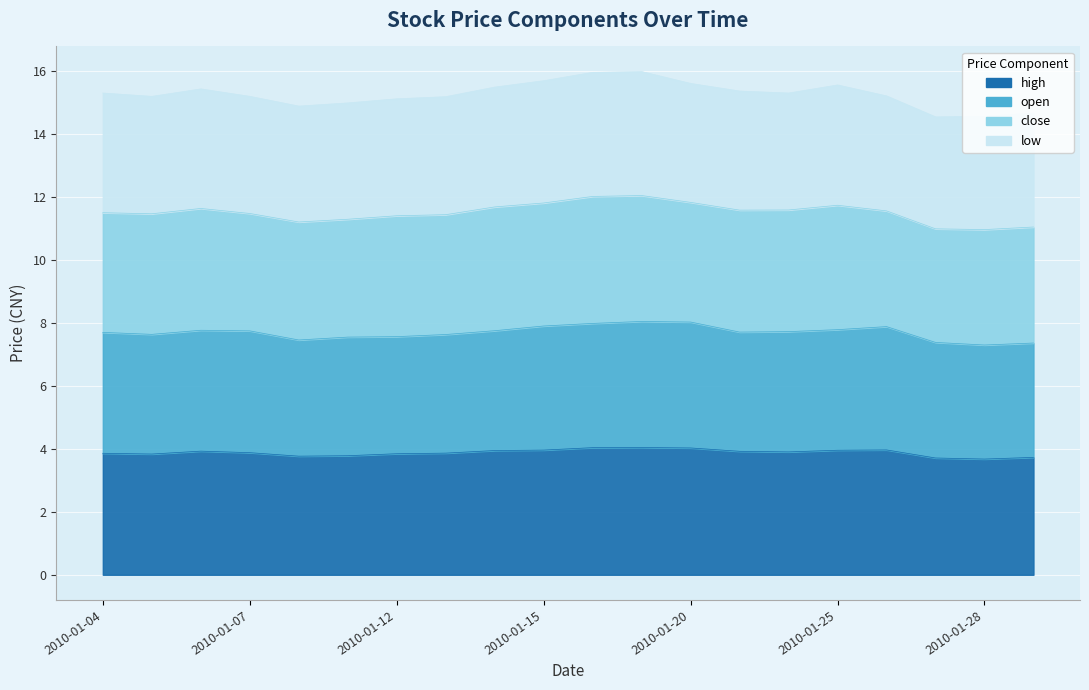

Which has a higher value, 2010-01-18 or 2010-01-07?

2010-01-18